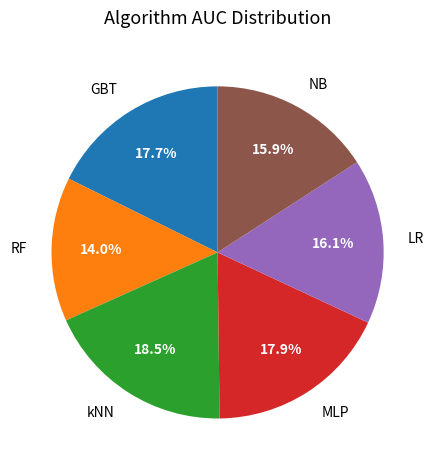

To the nearest percent, what is the difference between the NB and RF slice percentages?

2%